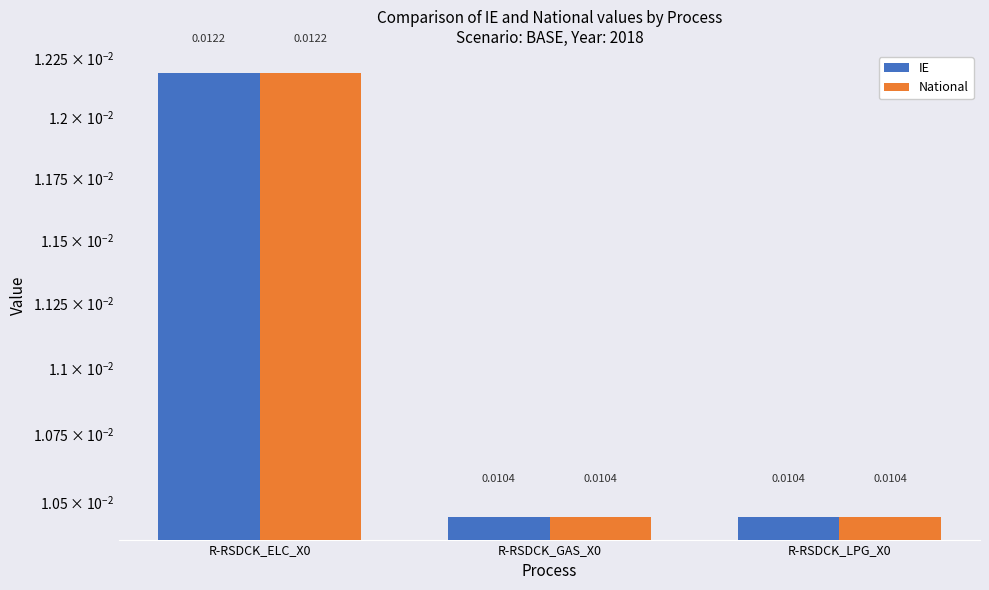

Does the chart contain any negative values?

No